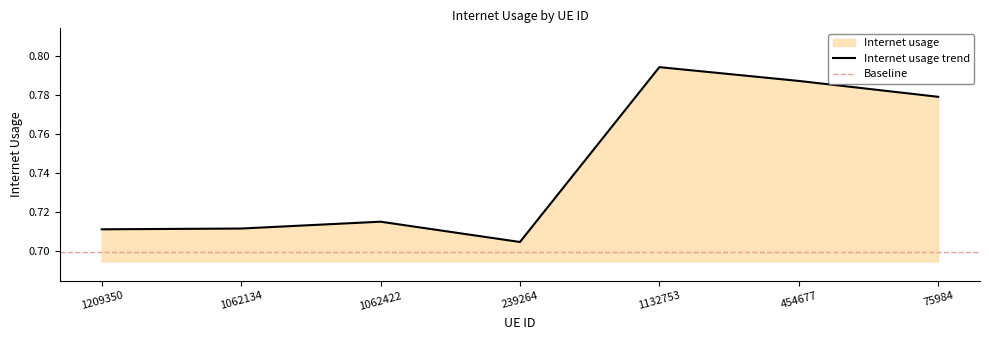

Where is the first local maximum?

1062422